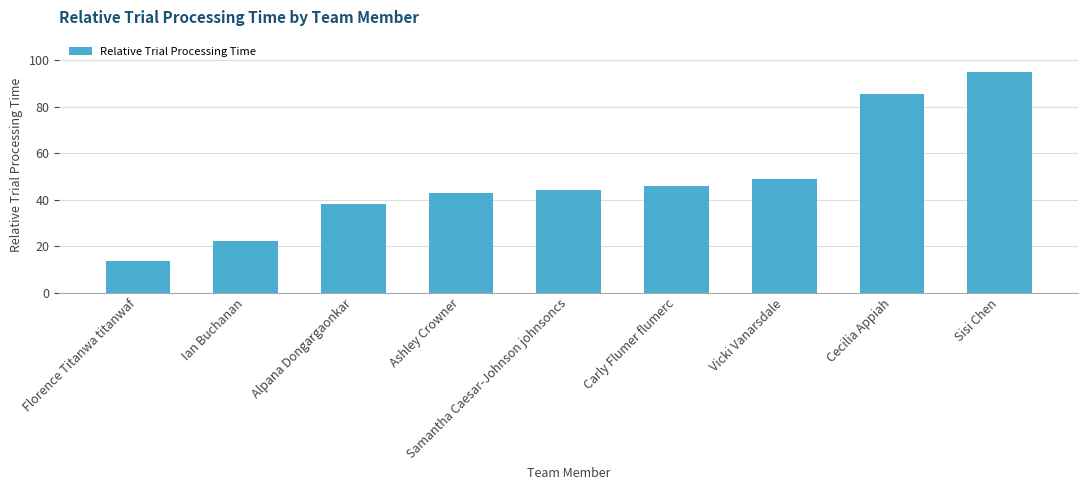

List the labels in order of value, smallest first.

Florence Titanwa titanwaf, Ian Buchanan, Alpana Dongargaonkar, Ashley Crowner, Samantha Caesar-Johnson johnsoncs, Carly Flumer flumerc, Vicki Vanarsdale, Cecilia Appiah, Sisi Chen